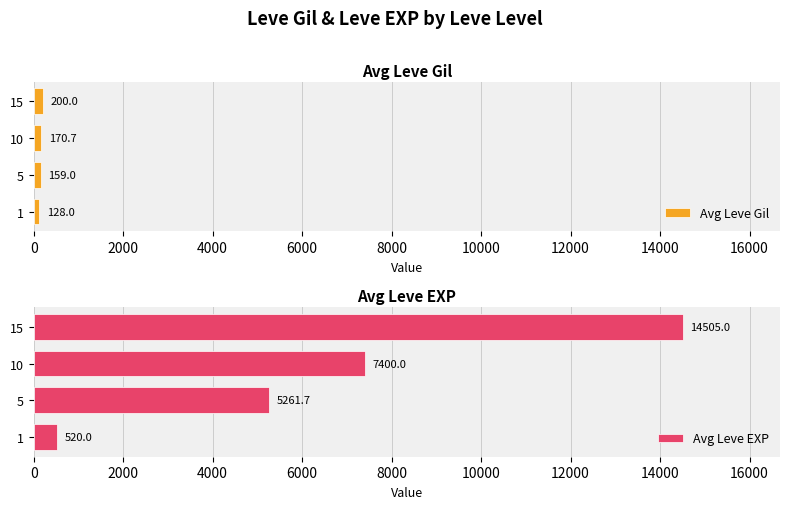

Where is Avg Leve EXP nearest to the value 7512?

10